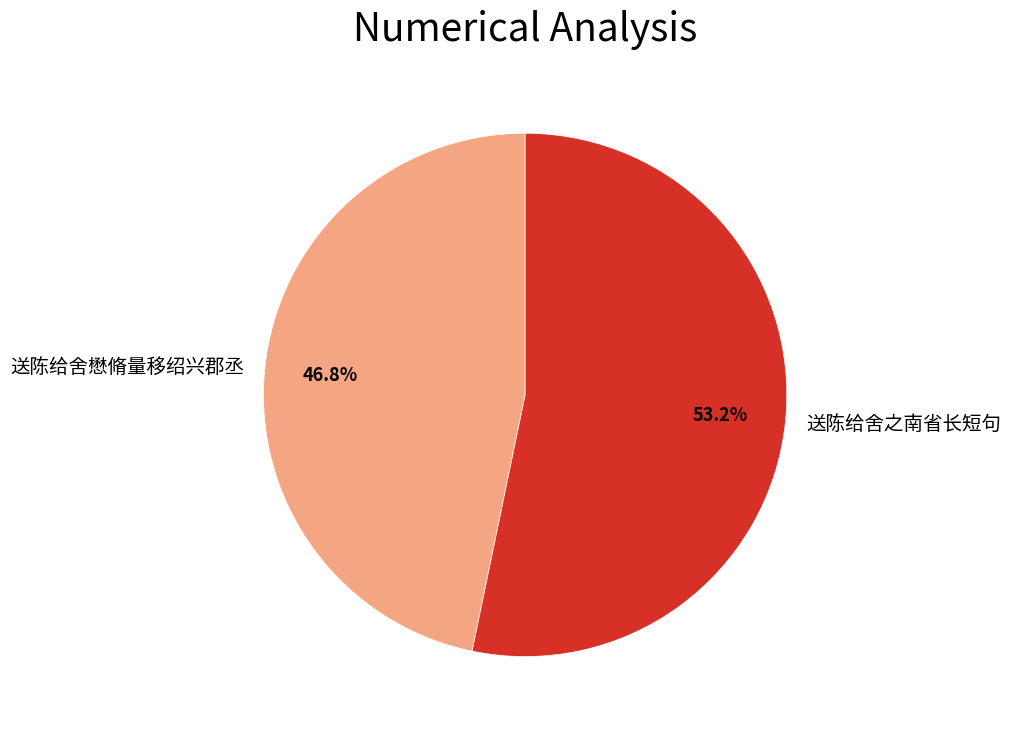

True or false: 送陈给舍之南省长短句 accounts for 66% of the total.

False